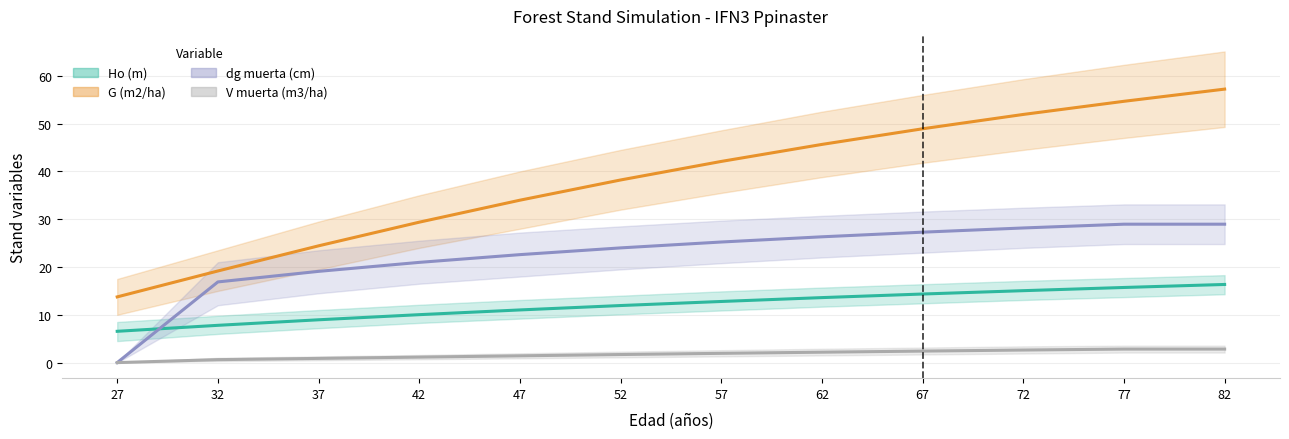

Which category has the lowest value in the dg muerta (cm) series?

27